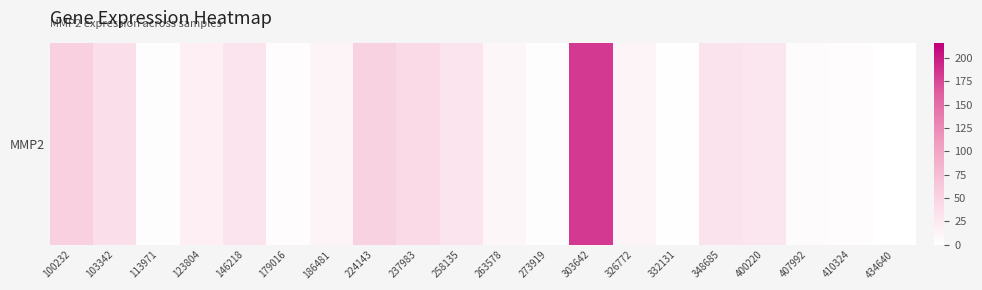

Reading left to right, extract all data points from this chart.

100232=53.2	103342=37.5	113971=1.8	123804=18.5	146218=30.3	179016=3.6	186481=12.4	224143=52.1	237983=42.3	258135=30.9	263578=10.0	273919=2.1	303642=183.3	326772=12.5	332131=1.1	348685=31.2	400220=28.7	407992=4.4	410324=3.0	434640=0.6